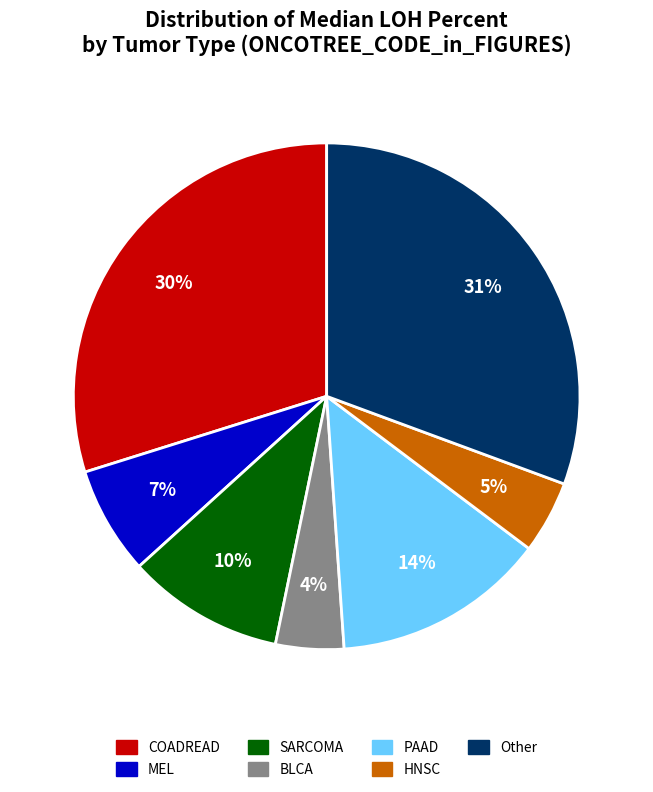

Between MEL and HNSC, which is larger?

MEL